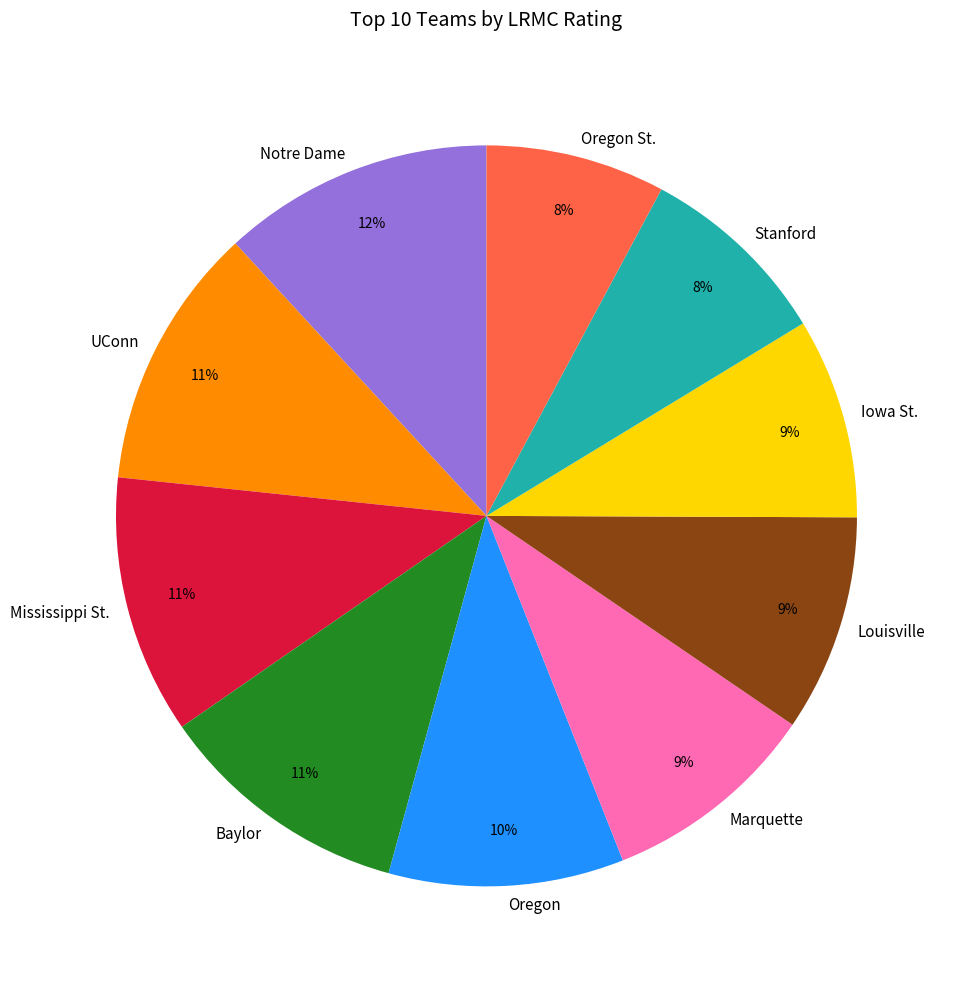

Count the number of slices in the pie.

10